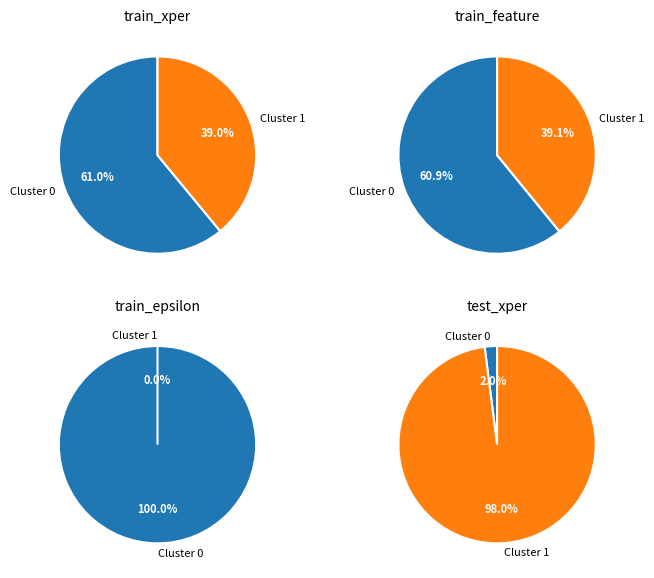

Does any single category account for the majority?

Yes